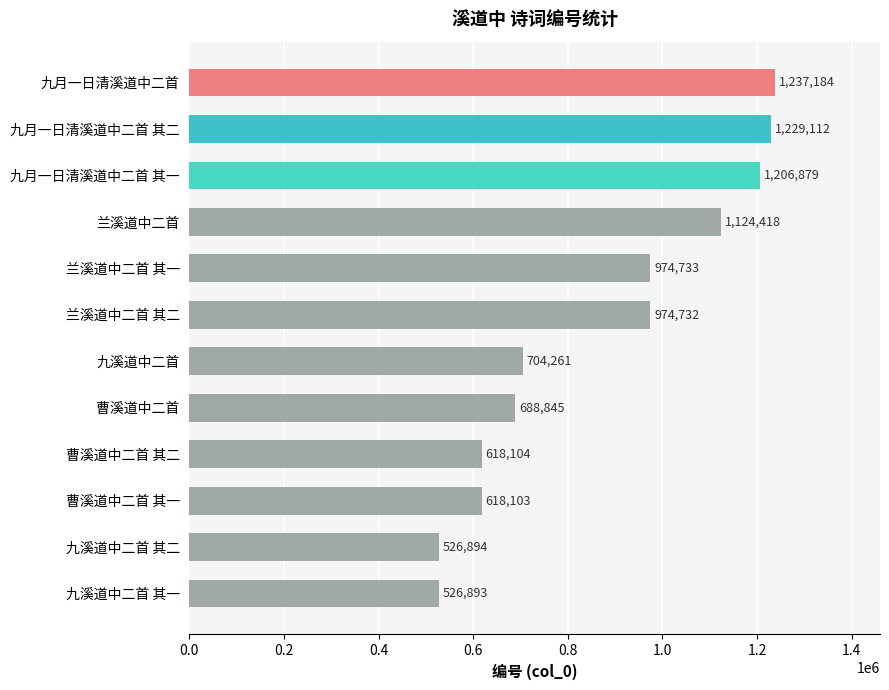

Which label corresponds to the smallest value in the chart?

九溪道中二首 其一